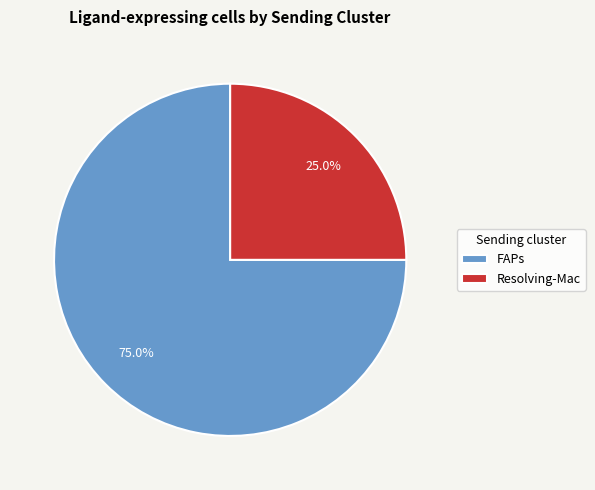

To the nearest percent, what is the combined percentage of Resolving-Mac and FAPs?

100%